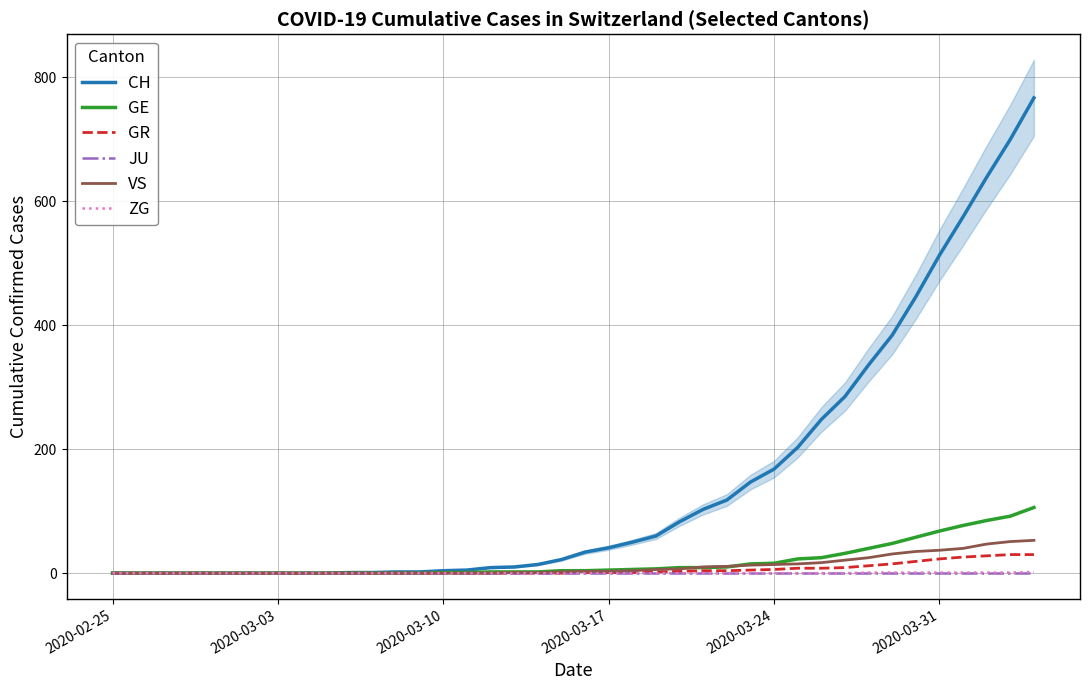

True or false: GE and VS cross at least once.

True